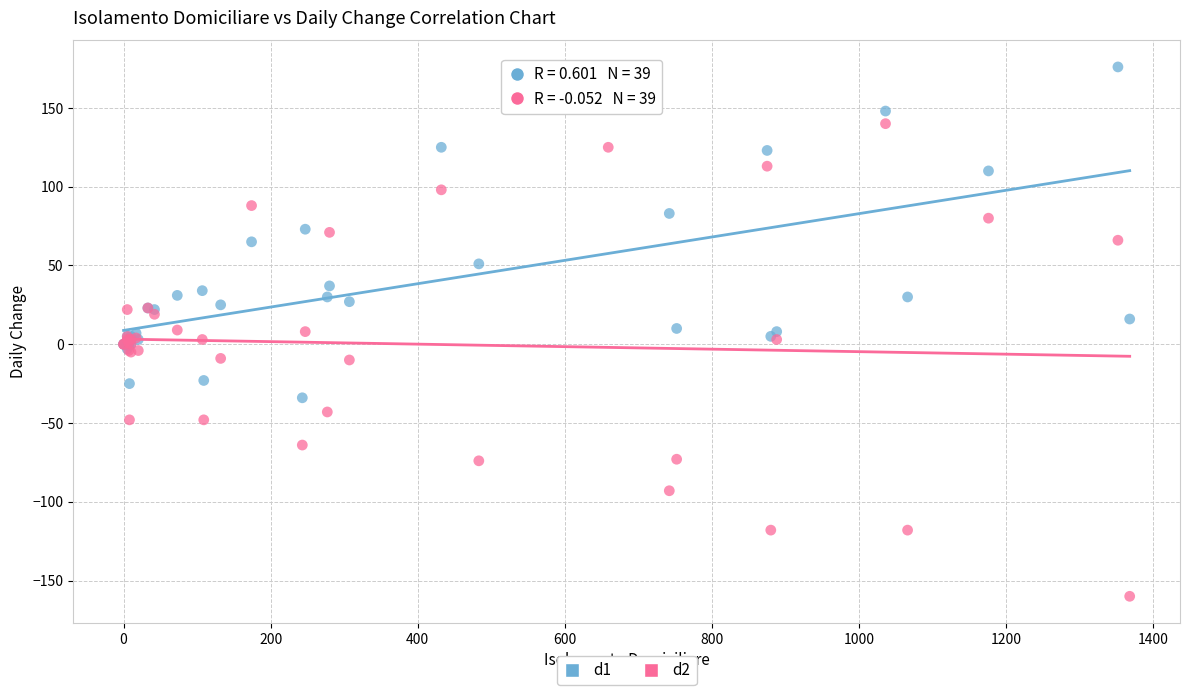

Which series reaches the minimum Y coordinate?

d2